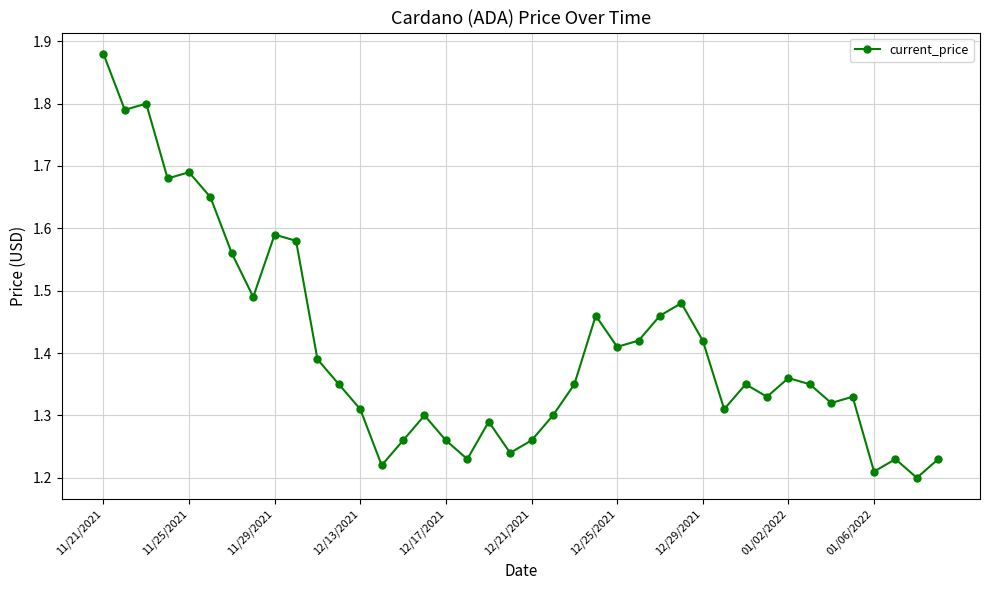

Count the values in the range 1 to 2.

40